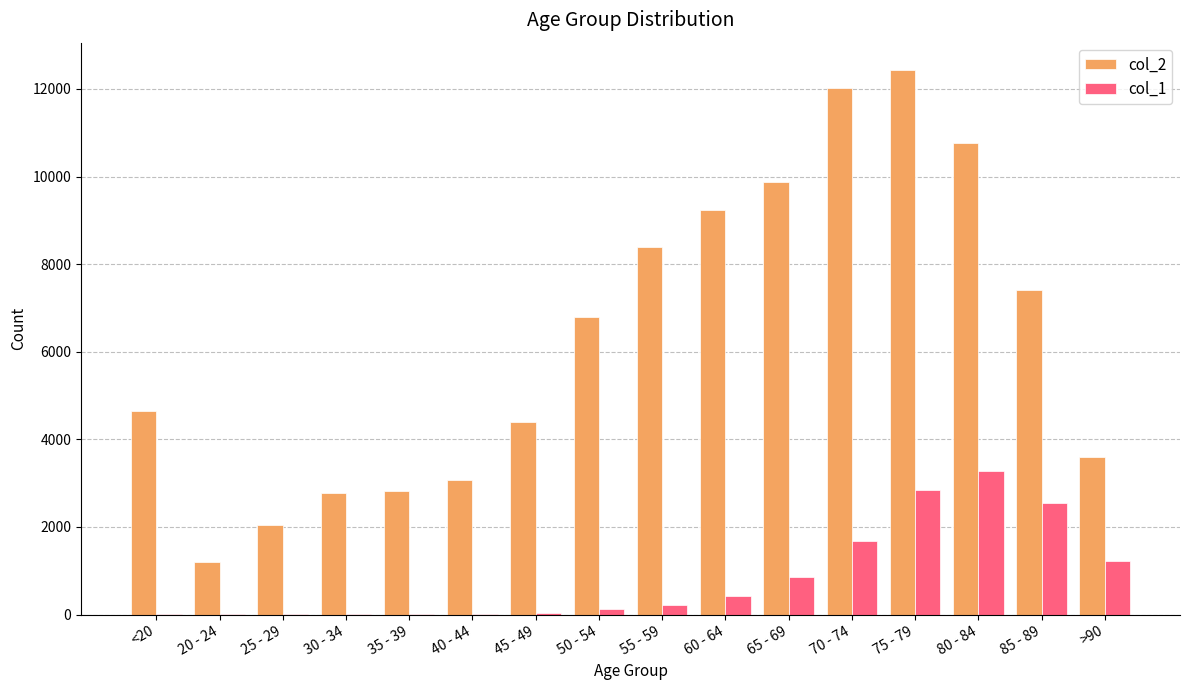

The value of col_2 at 70 - 74 is 3821. True or false?

False